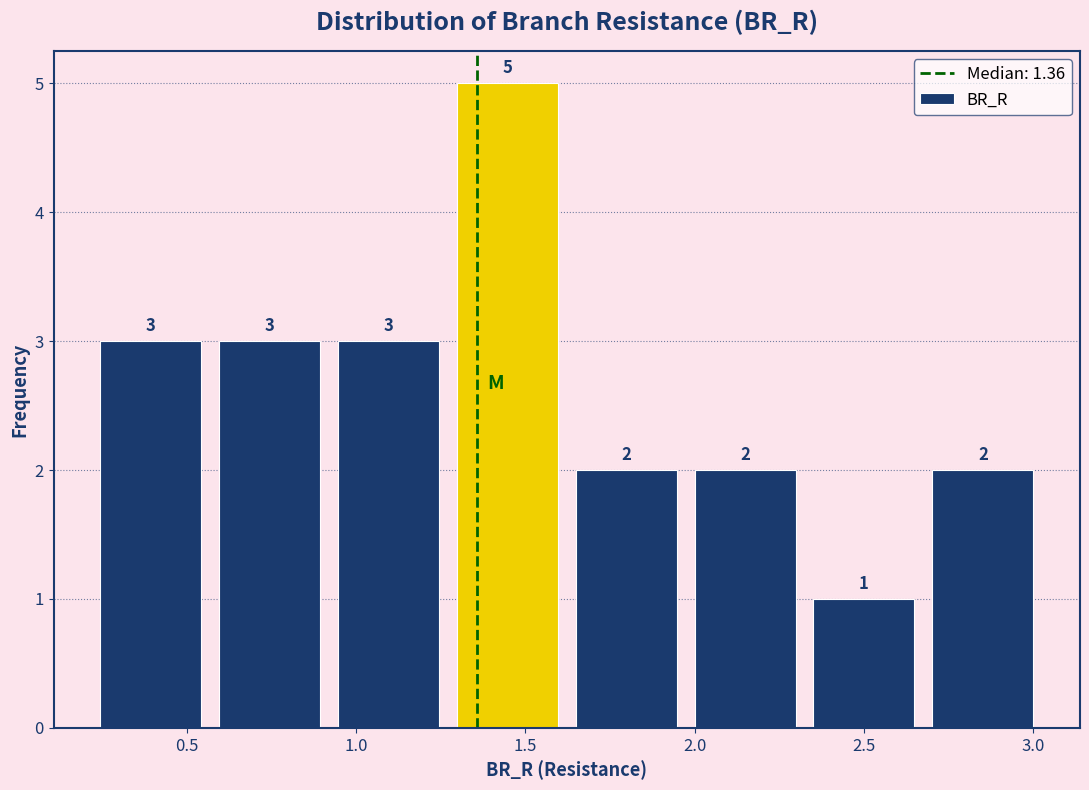

Reading left to right, list every bar in this chart as the range it spans on the x-axis followed by its height. The bar edges are not printed on the chart, so give them approximately, as read against the axis.

0.20 to 0.55: 3
0.55 to 0.90: 3
0.90 to 1.25: 3
1.25 to 1.60: 5
1.60 to 1.95: 2
1.95 to 2.30: 2
2.30 to 2.70: 1
2.70 to 3.05: 2